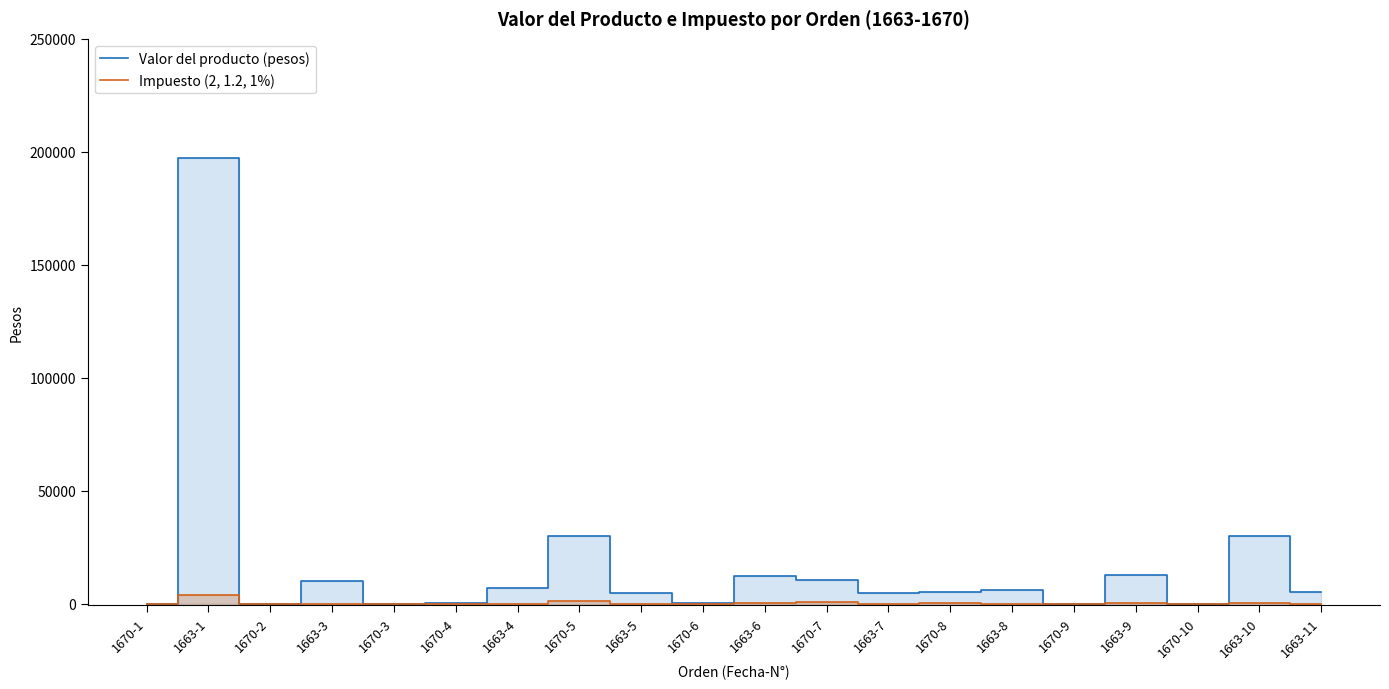

Reading right to left, transcribe all the data shown in this chart.

Valor del producto (pesos): 1663-11=5400	1663-10=30000	1670-10=18	1663-9=13000	1670-9=108	1663-8=6000	1670-8=5385	1663-7=5000	1670-7=10387	1663-6=12500	1670-6=468	1663-5=5000	1670-5=30000	1663-4=7000	1670-4=288	1670-3=144	1663-3=10000	1670-2=144	1663-1=197500	1670-1=144
Impuesto (2, 1.2, 1%): 1663-11=108	1663-10=373	1670-10=2	1663-9=260	1670-9=8	1663-8=120	1670-8=377	1663-7=100	1670-7=727	1663-6=250	1670-6=33	1663-5=100	1670-5=1500	1663-4=140	1670-4=21	1670-3=10	1663-3=200	1670-2=10	1663-1=3950	1670-1=10